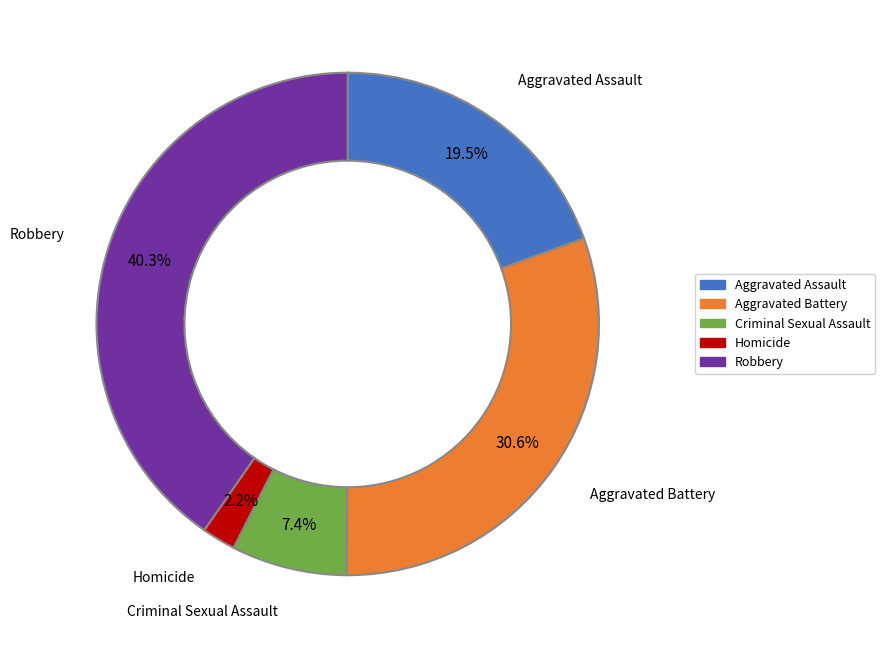

What is the smallest slice in the pie chart?

Homicide